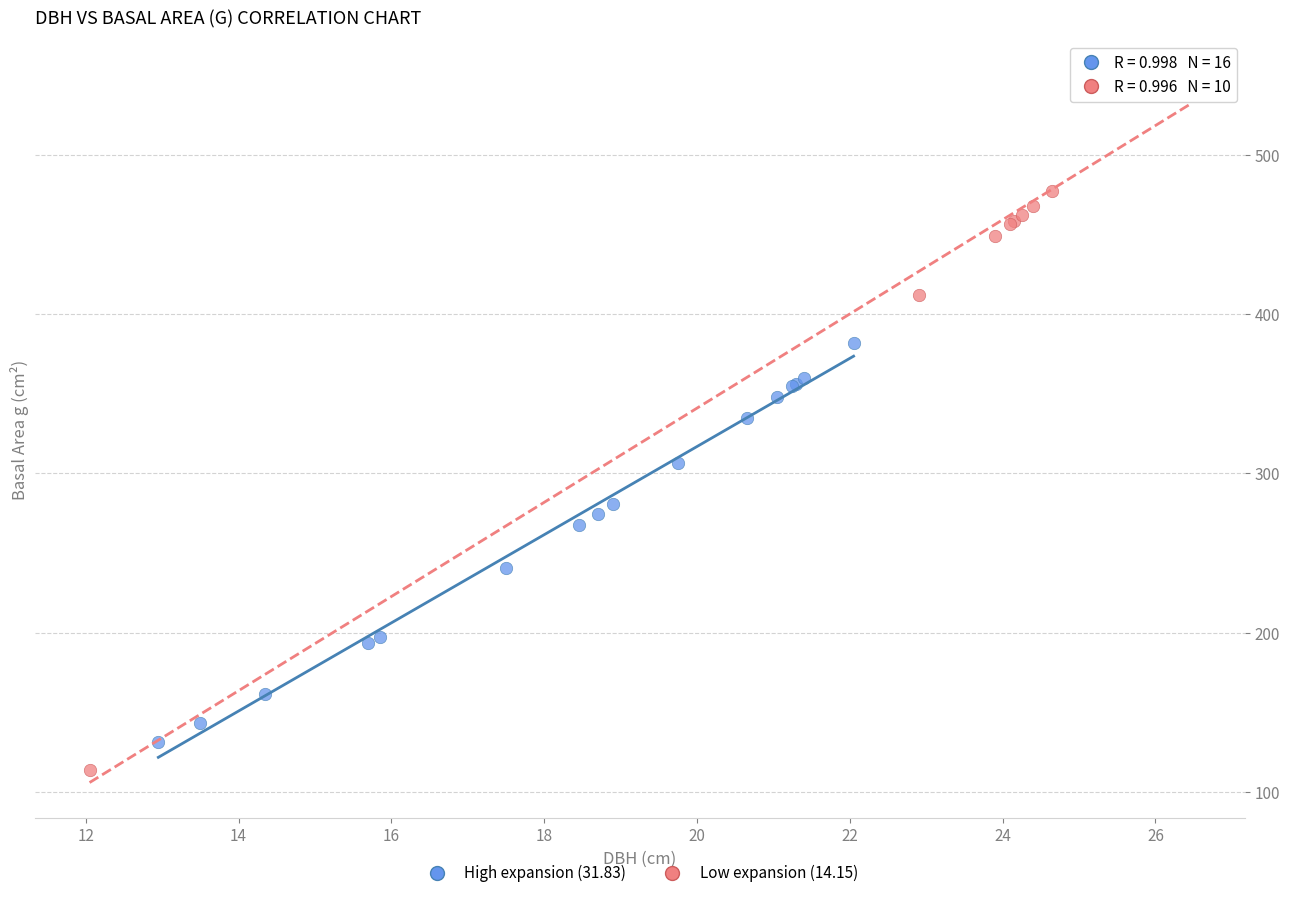

Which series reaches the maximum Y coordinate?

Low expansion (14.15)